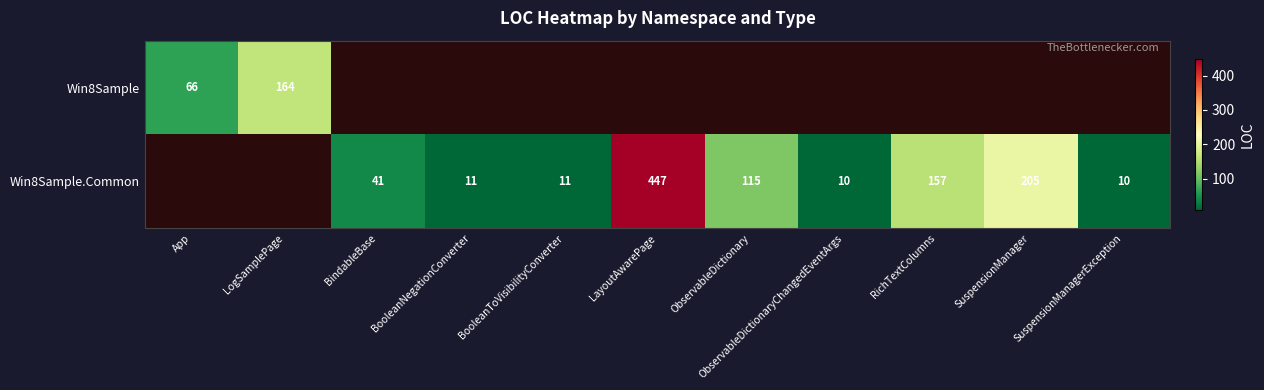

The Win8Sample.Common series shows 642 at LayoutAwarePage. True or false?

False